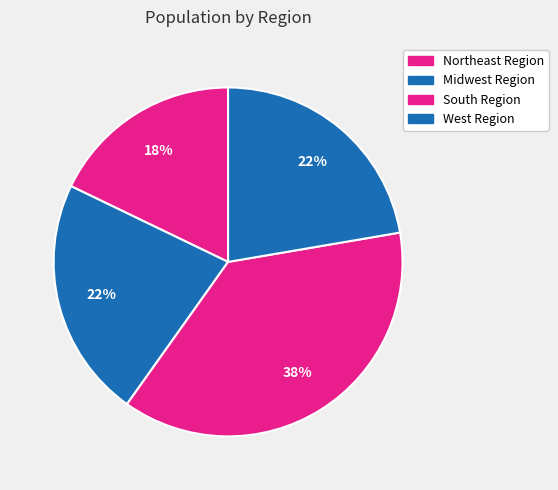

To the nearest percent, what percentage of the pie is Midwest Region?

22%